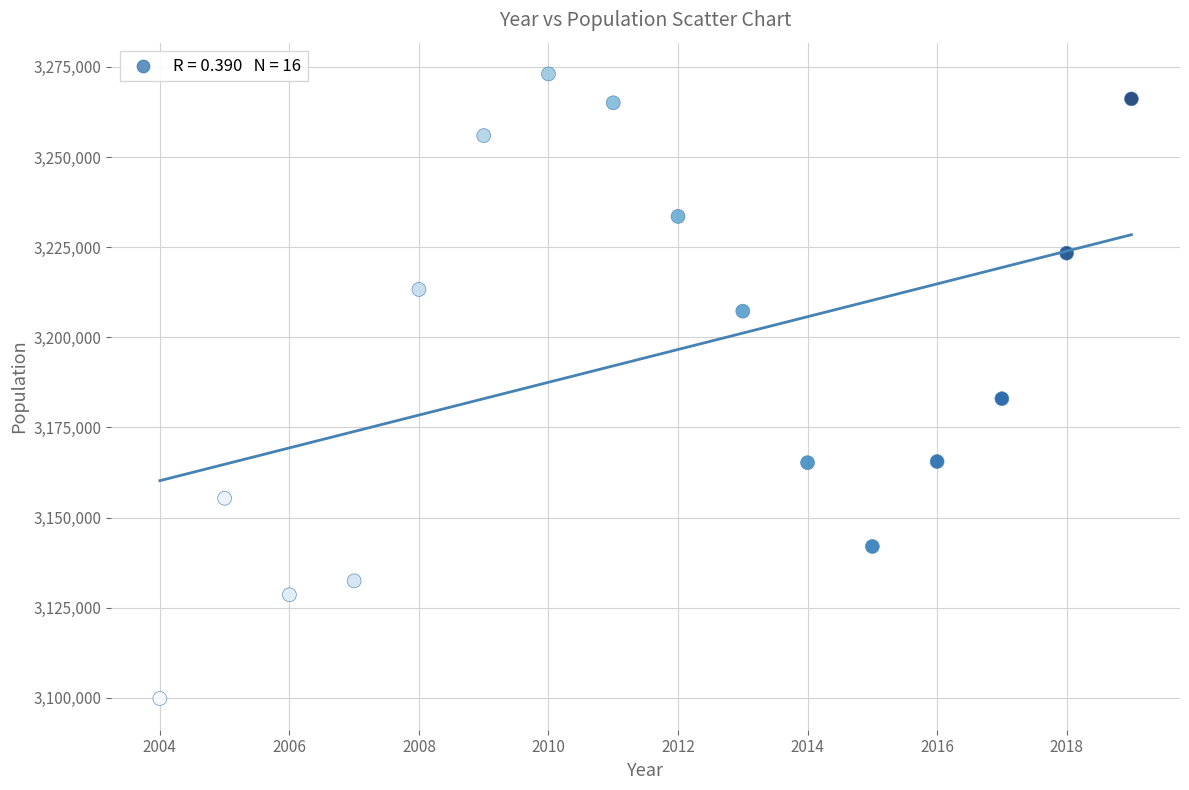

What Y value in the scatter plot is closest to 3186441?

3182981